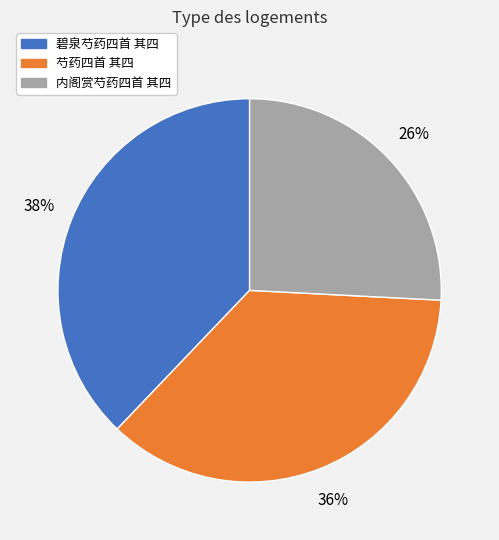

How many slices are in this pie chart?

3